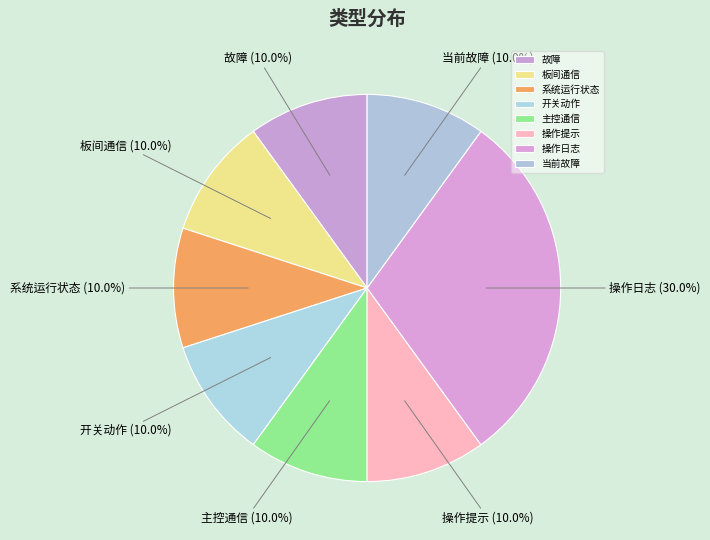

What is the ratio of the value at 板间通信 to the value at 系统运行状态?

1.0